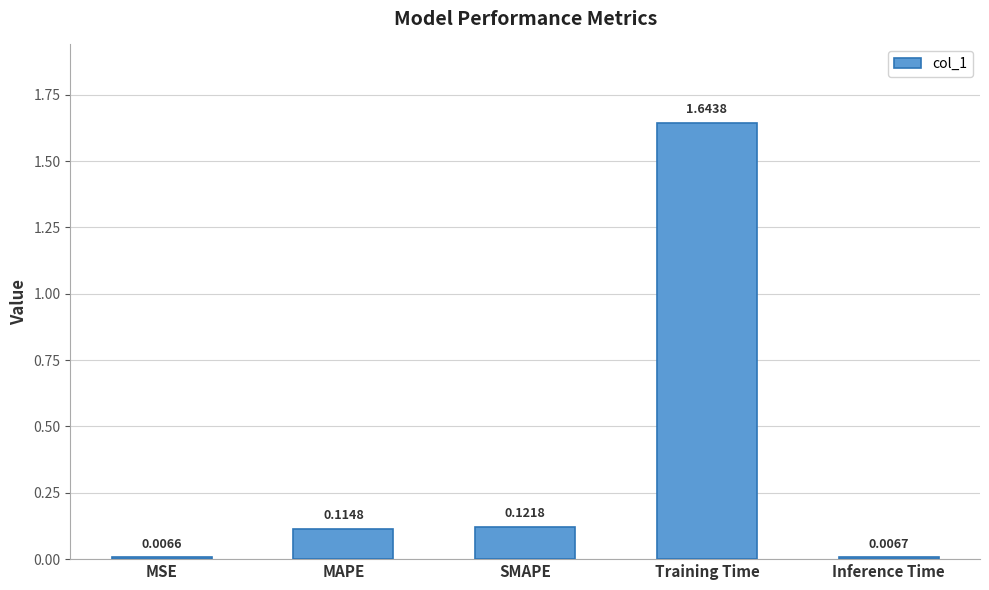

Which has a higher value, Inference Time or MAPE?

MAPE